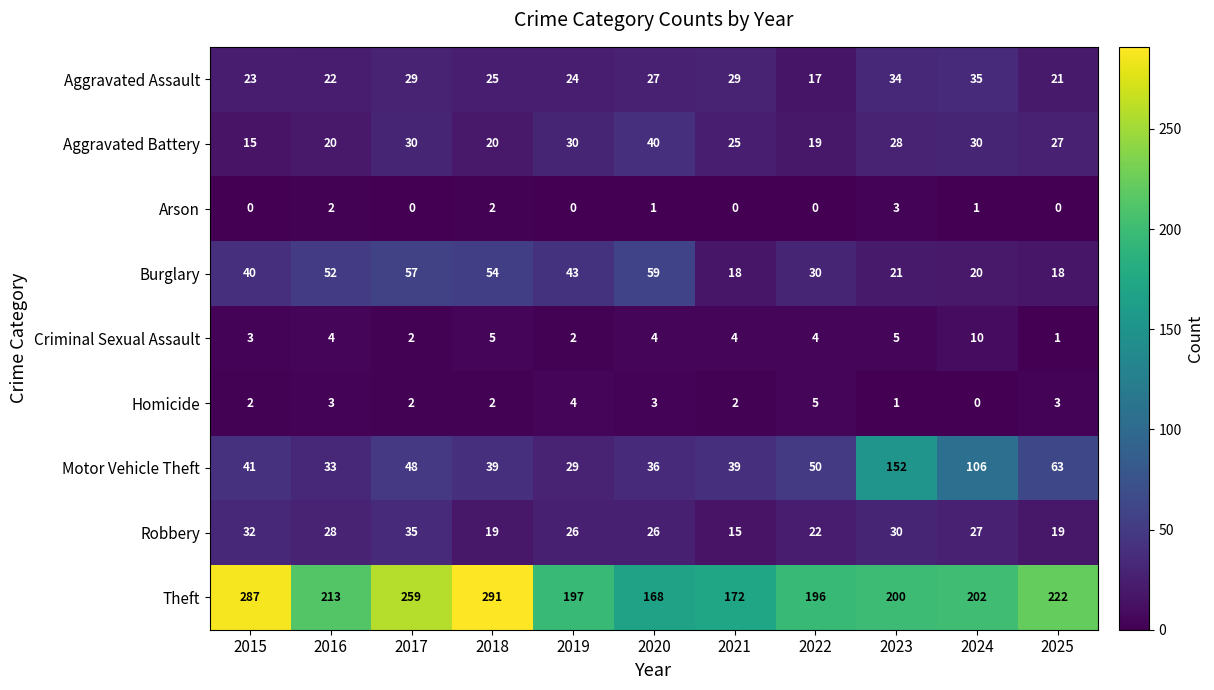

What is the sum of all Motor Vehicle Theft values?

636